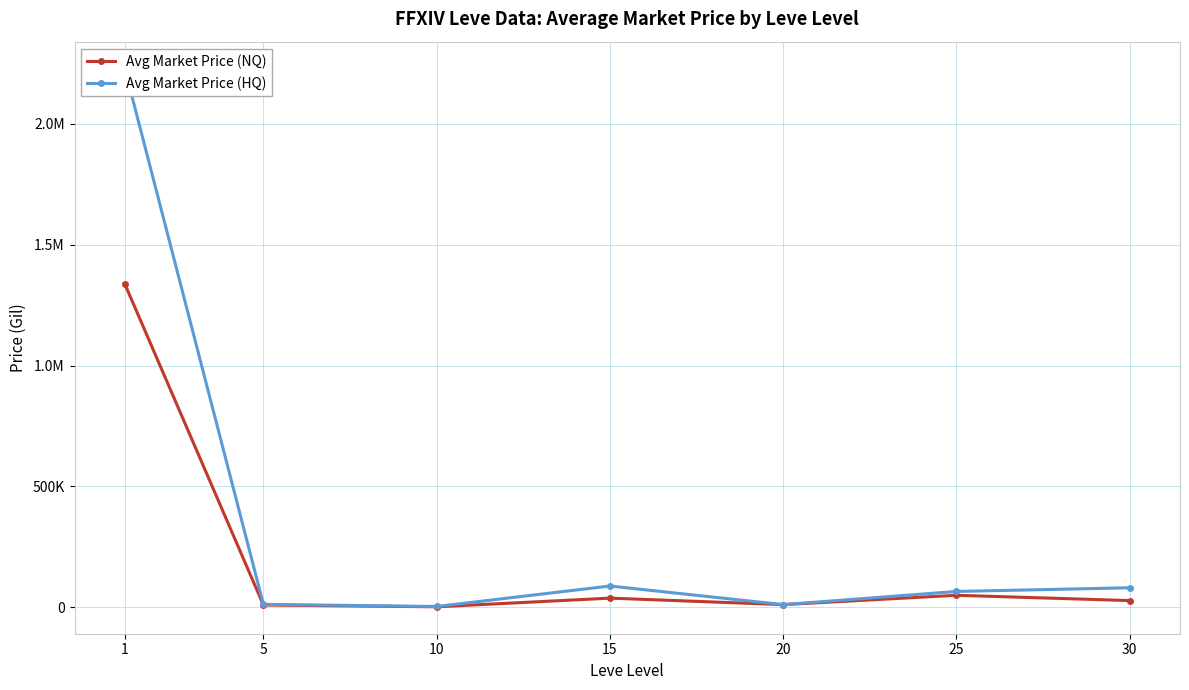

What is the difference between the Avg Market Price (HQ) values at 20 and 30?

69746.7